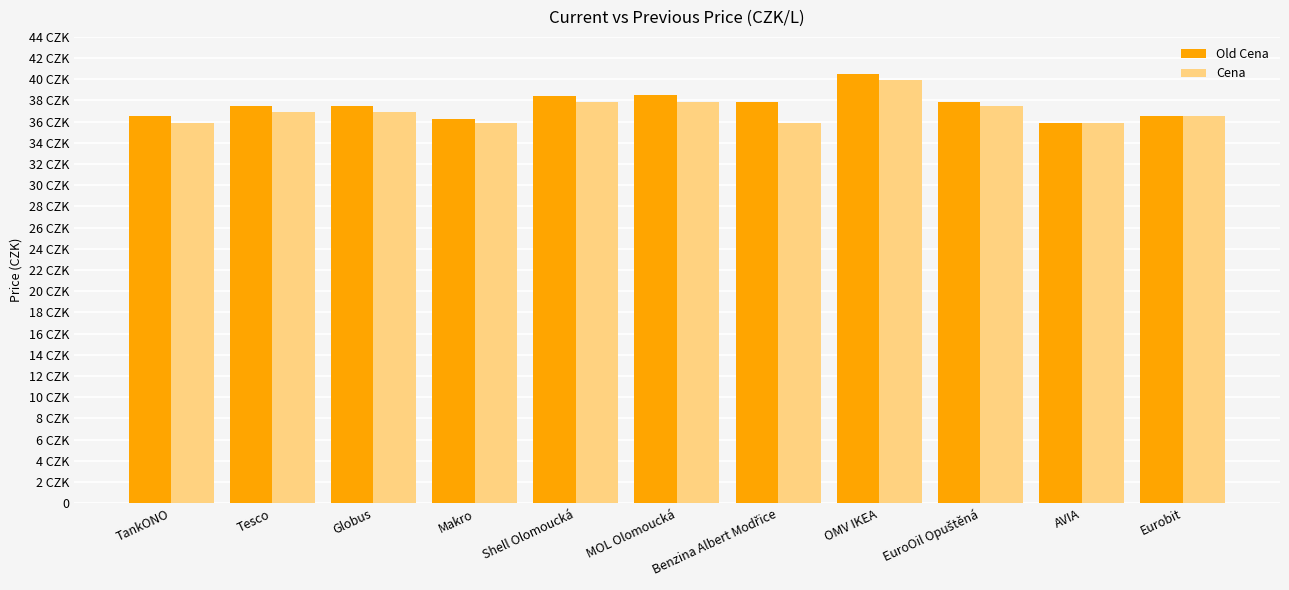

Where does the Old Cena series first go above 37?

Tesco